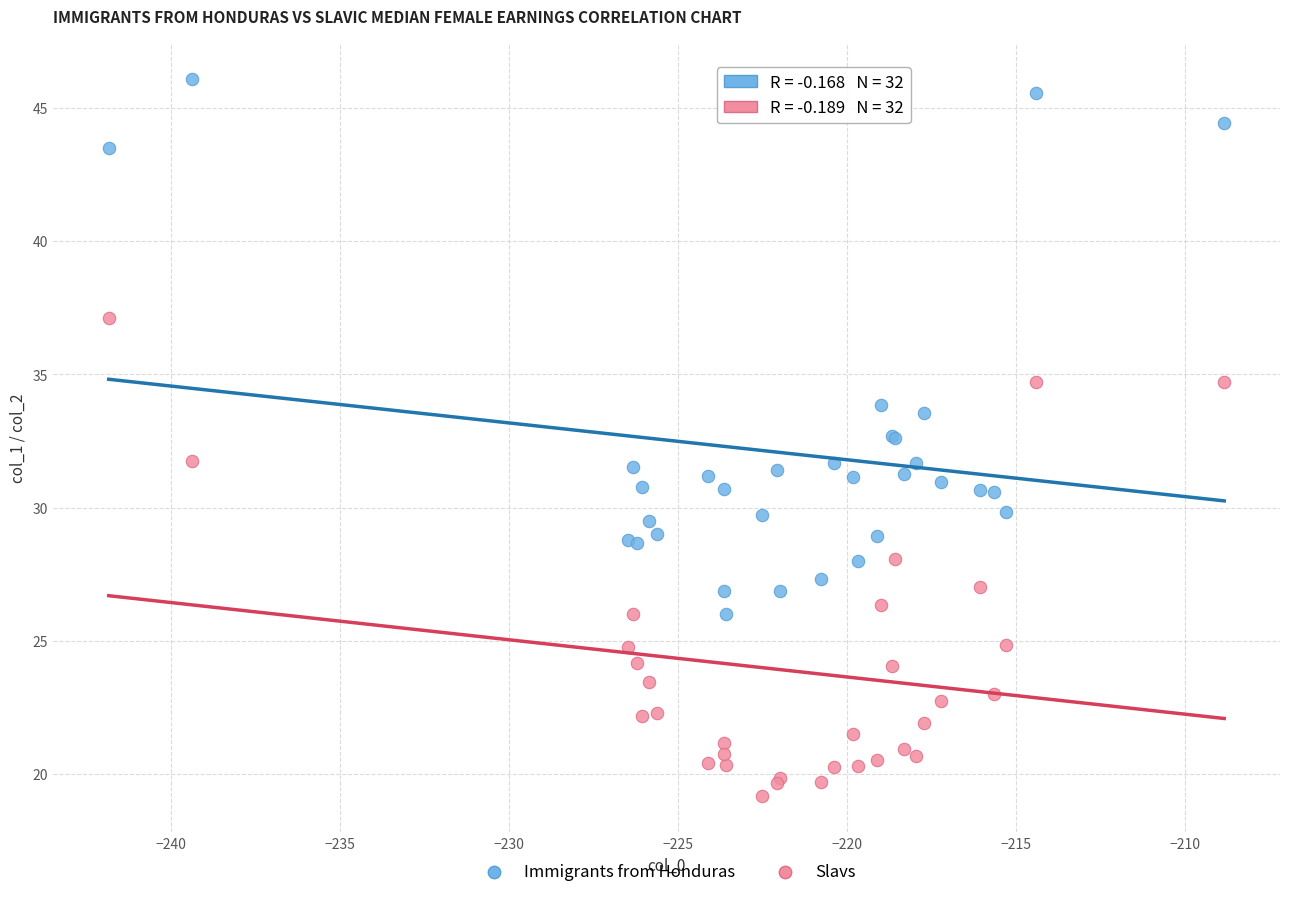

What are all the series names shown in the legend?

Immigrants from Honduras, Slavs